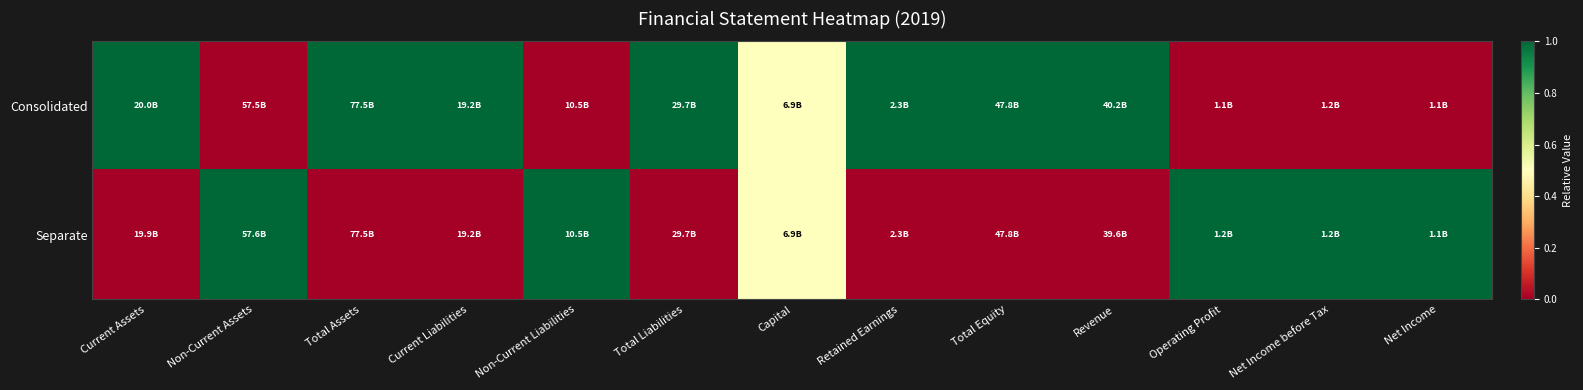

Reading left to right, what are all the values shown in this chart?

Consolidated: Current Assets=1.0	Non-Current Assets=0.0	Total Assets=1.0	Current Liabilities=1.0	Non-Current Liabilities=0.0	Total Liabilities=1.0	Capital=0.5	Retained Earnings=1.0	Total Equity=1.0	Revenue=1.0	Operating Profit=0.0	Net Income before Tax=0.0	Net Income=0.0
Separate: Current Assets=0.0	Non-Current Assets=1.0	Total Assets=0.0	Current Liabilities=0.0	Non-Current Liabilities=1.0	Total Liabilities=0.0	Capital=0.5	Retained Earnings=0.0	Total Equity=0.0	Revenue=0.0	Operating Profit=1.0	Net Income before Tax=1.0	Net Income=1.0